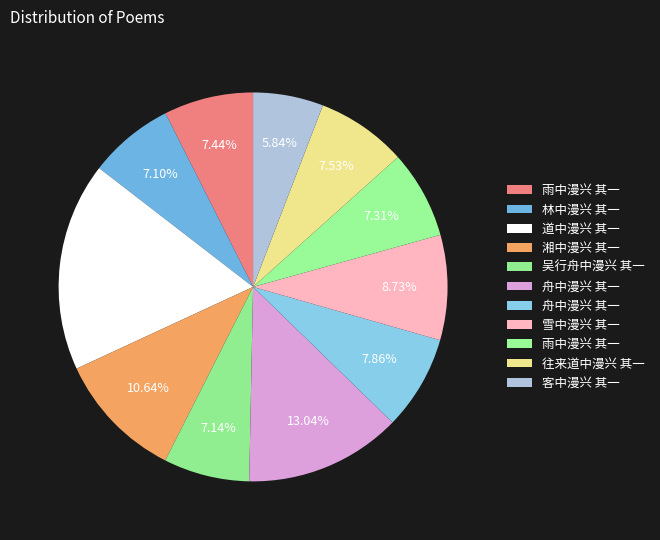

What is the largest slice in the pie chart?

道中漫兴 其一